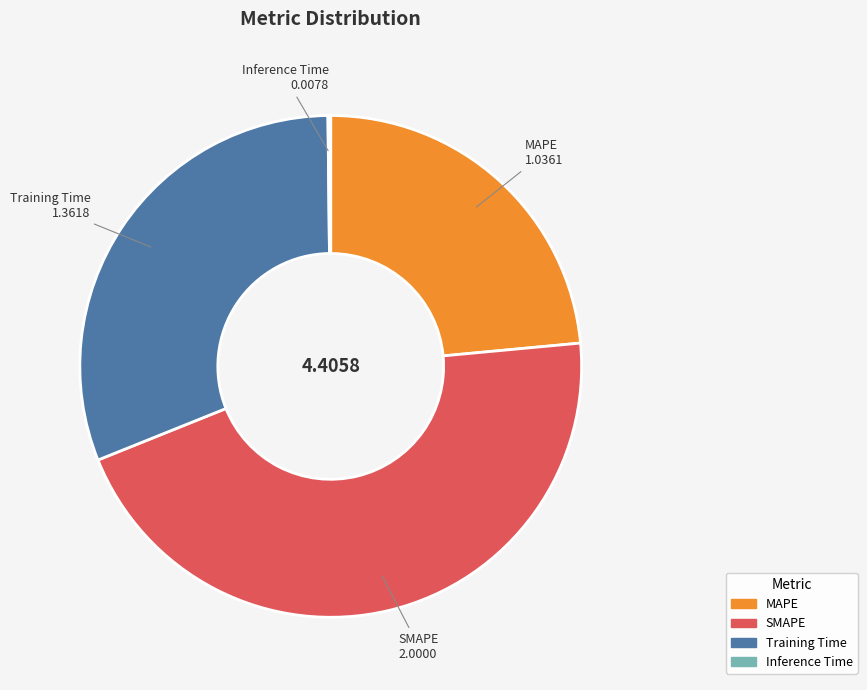

Is there any slice that represents more than half of the pie?

No